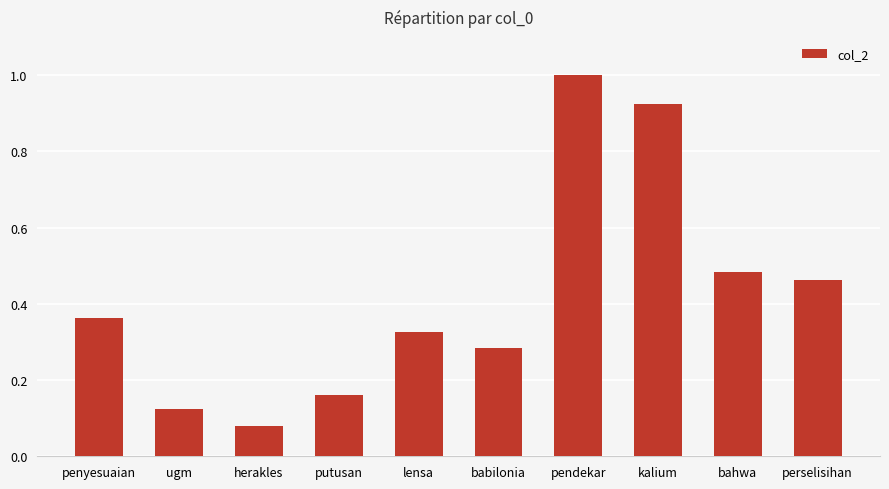

How many series are shown in this chart?

1